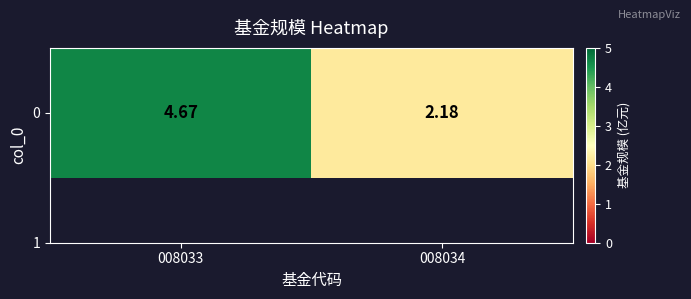

Which category has the highest value across all series?

008033